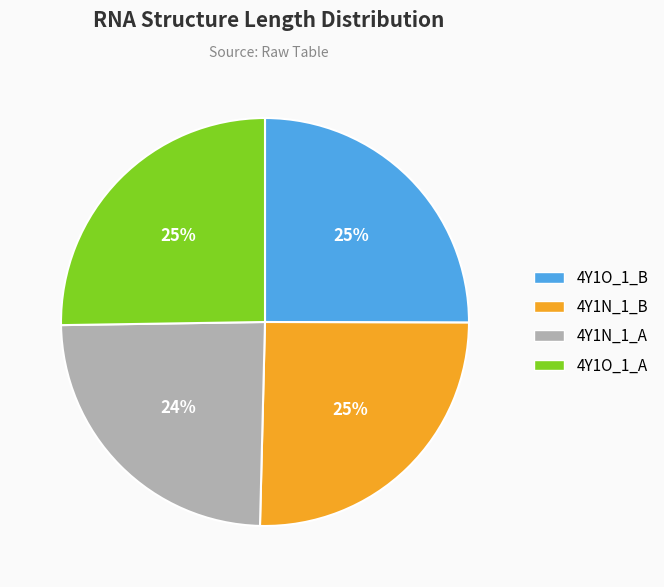

Combined, do 4Y1N_1_A and 4Y1O_1_B account for over 50%?

No